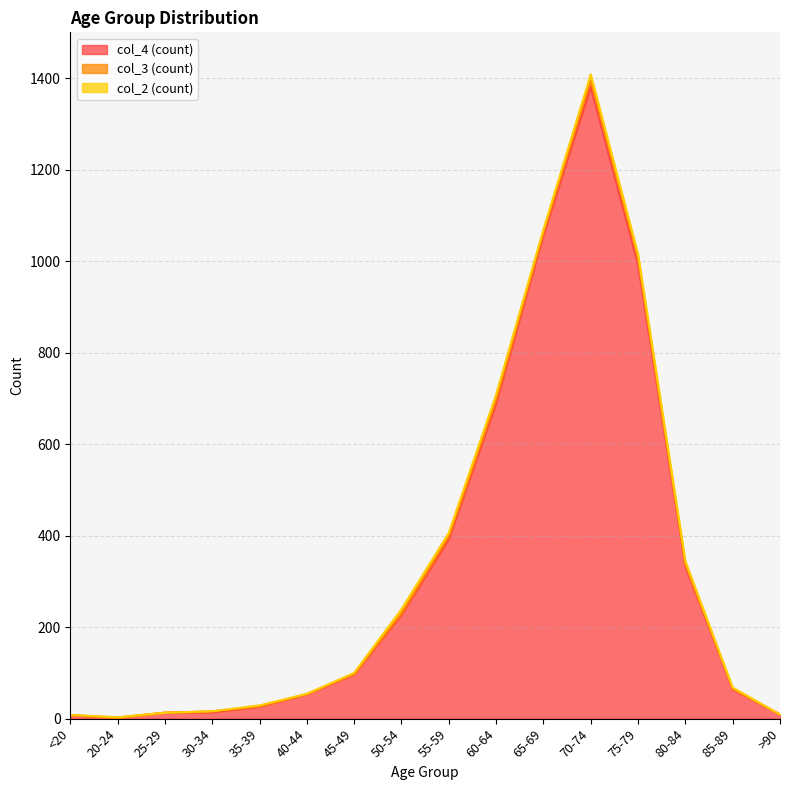

What value does the col_3 series have at 70-74, to the nearest 5?

15